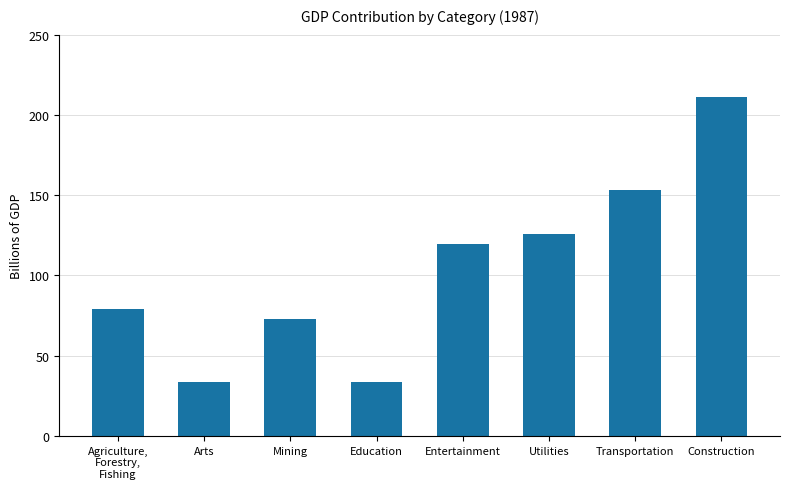

Are the bars horizontal?

No